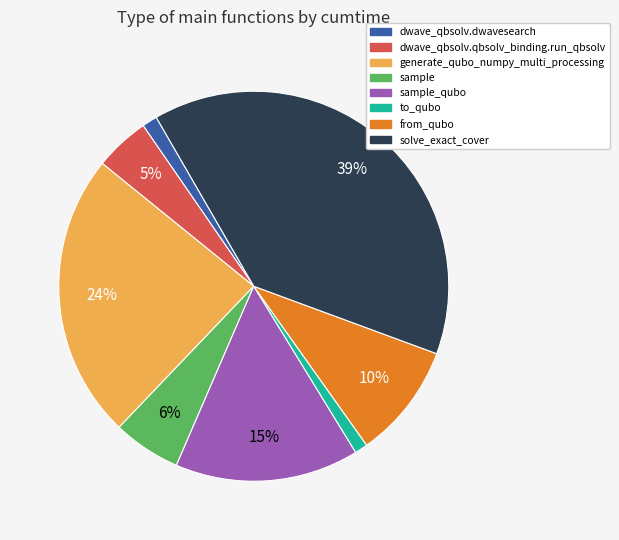

Combined, do dwave_qbsolv.dwavesearch and solve_exact_cover account for over 50%?

No